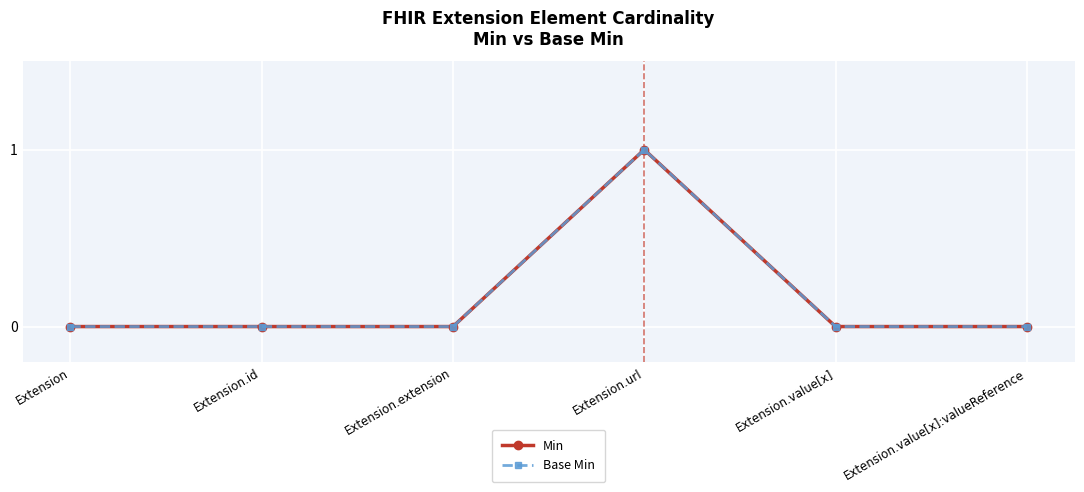

Rank the series at Extension from lowest to highest value.

Min, Base Min